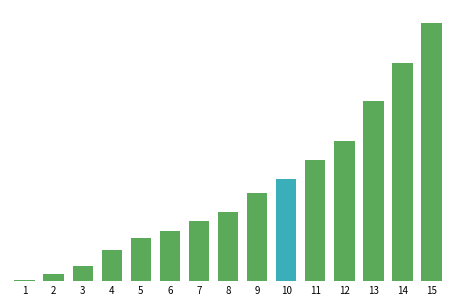

What is the difference between the second highest and minimum values?

229